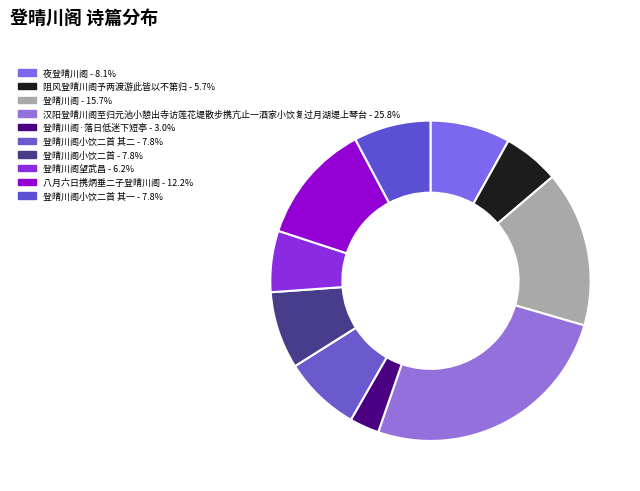

Count the number of slices in the pie.

10